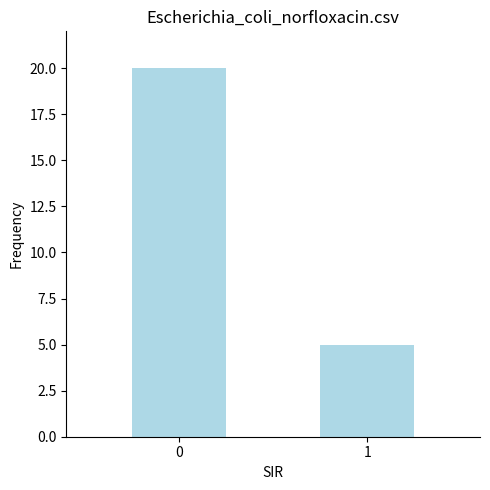

Does the chart contain any negative values?

No